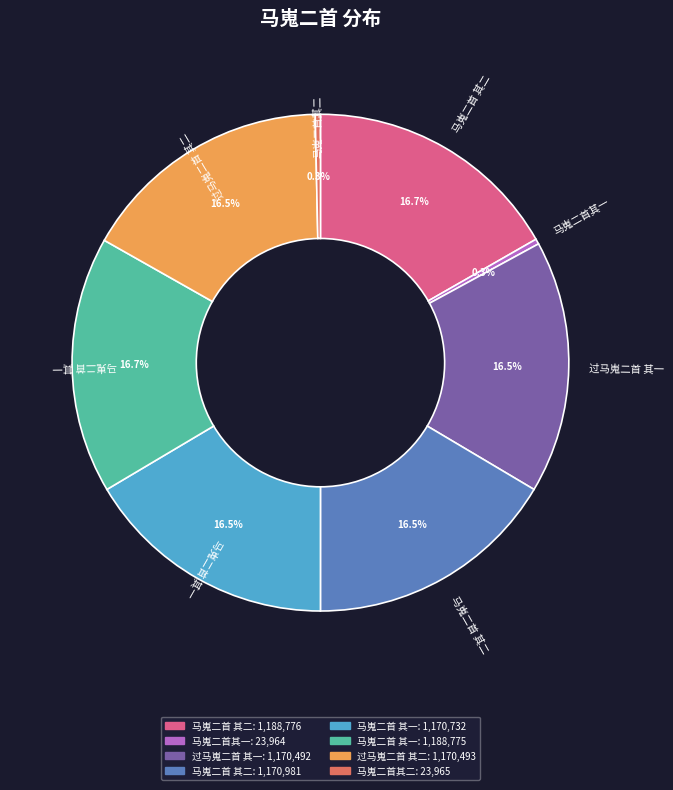

Is there a majority slice in this chart?

No